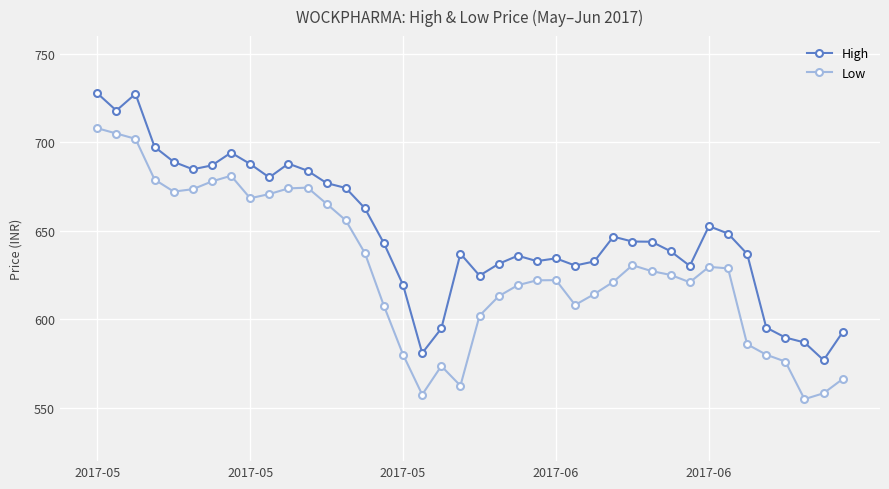

Which series has the largest range (max minus min)?

Low